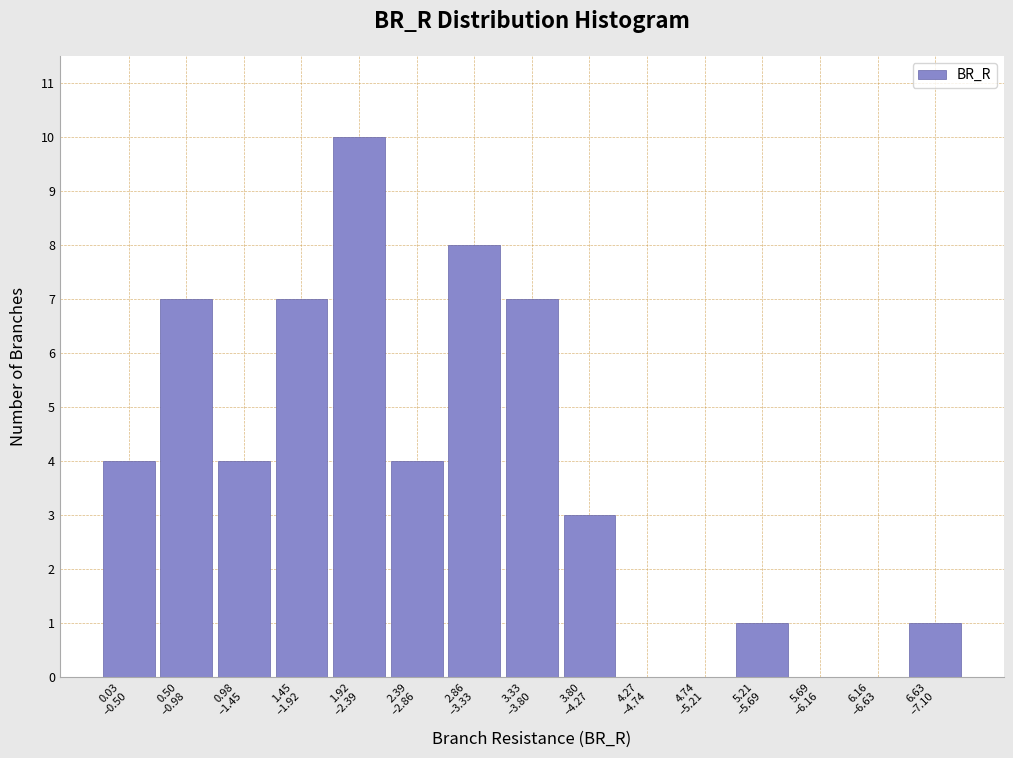

What is the greatest value displayed?

10